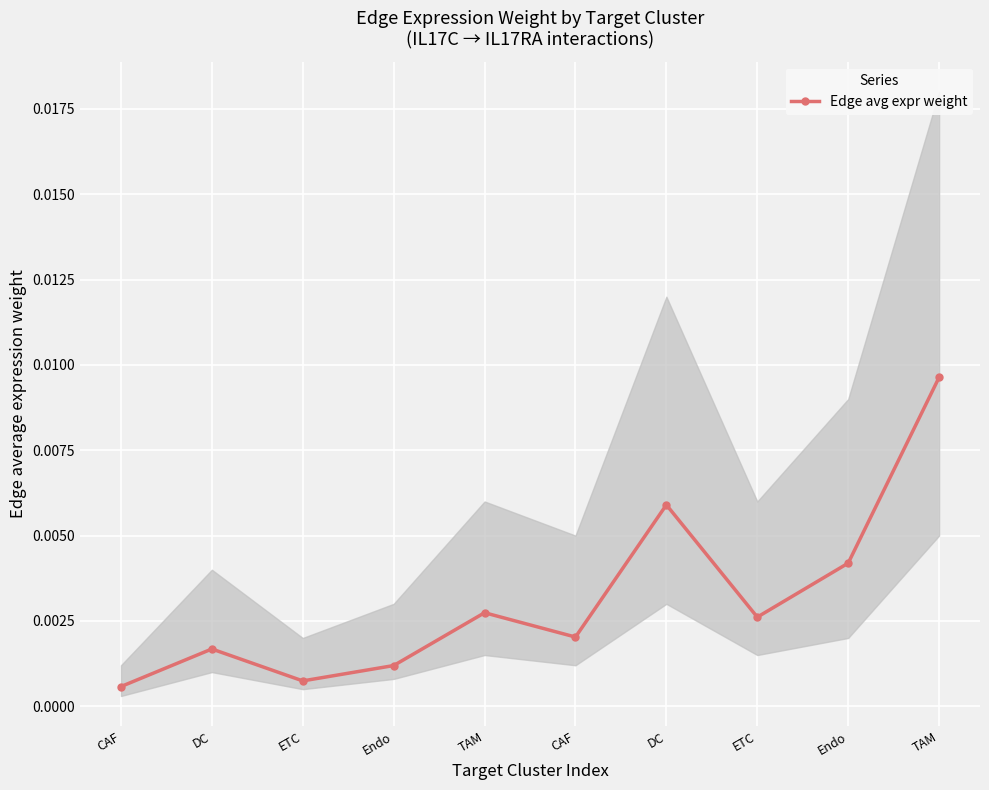

How many lines are shown in the chart?

1